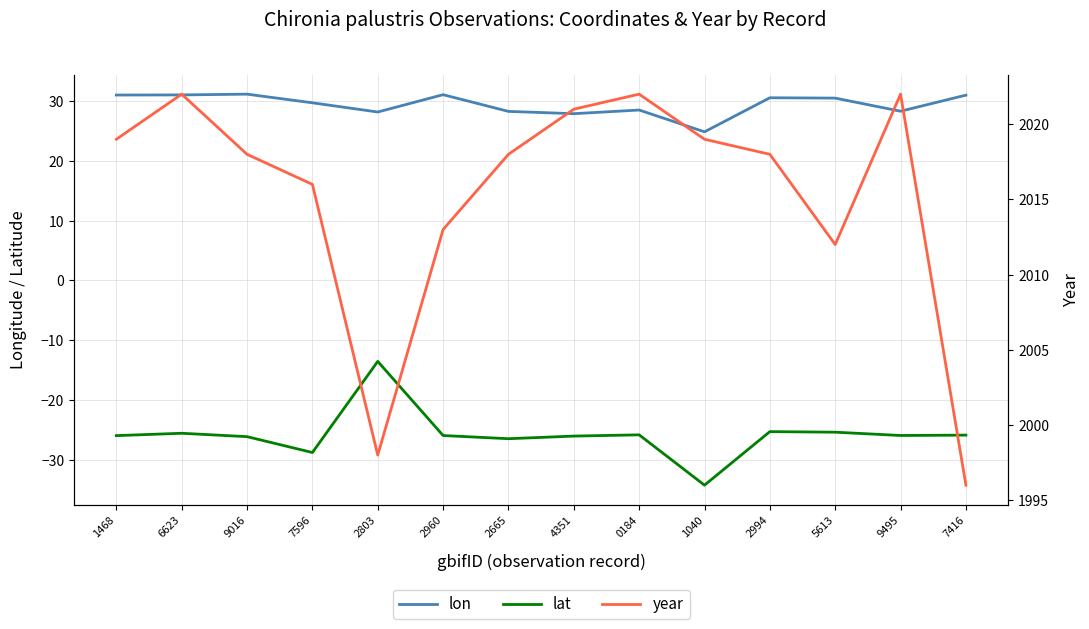

True or false: year and lat cross at least once.

False